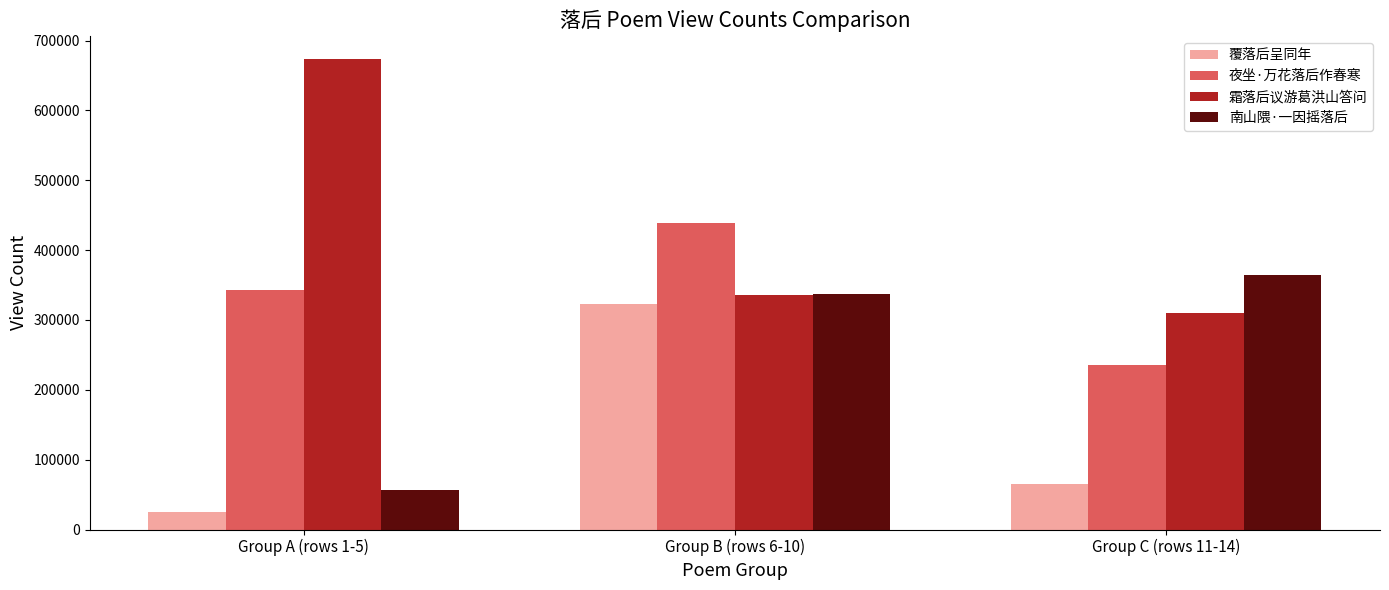

Is the value of 霜落后议游葛洪山答问 at Group A (rows 1-5) greater than the value of 夜坐·万花落后作春寒 at Group B (rows 6-10)?

Yes